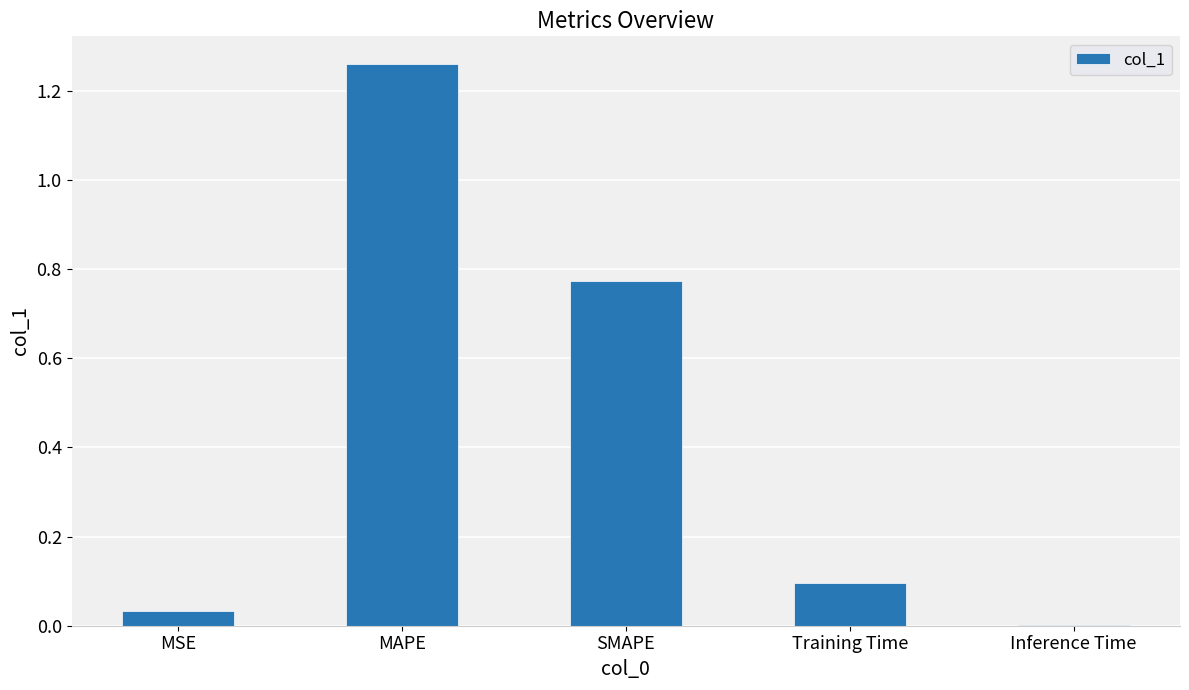

At which category does the chart reach its peak across all series?

MAPE